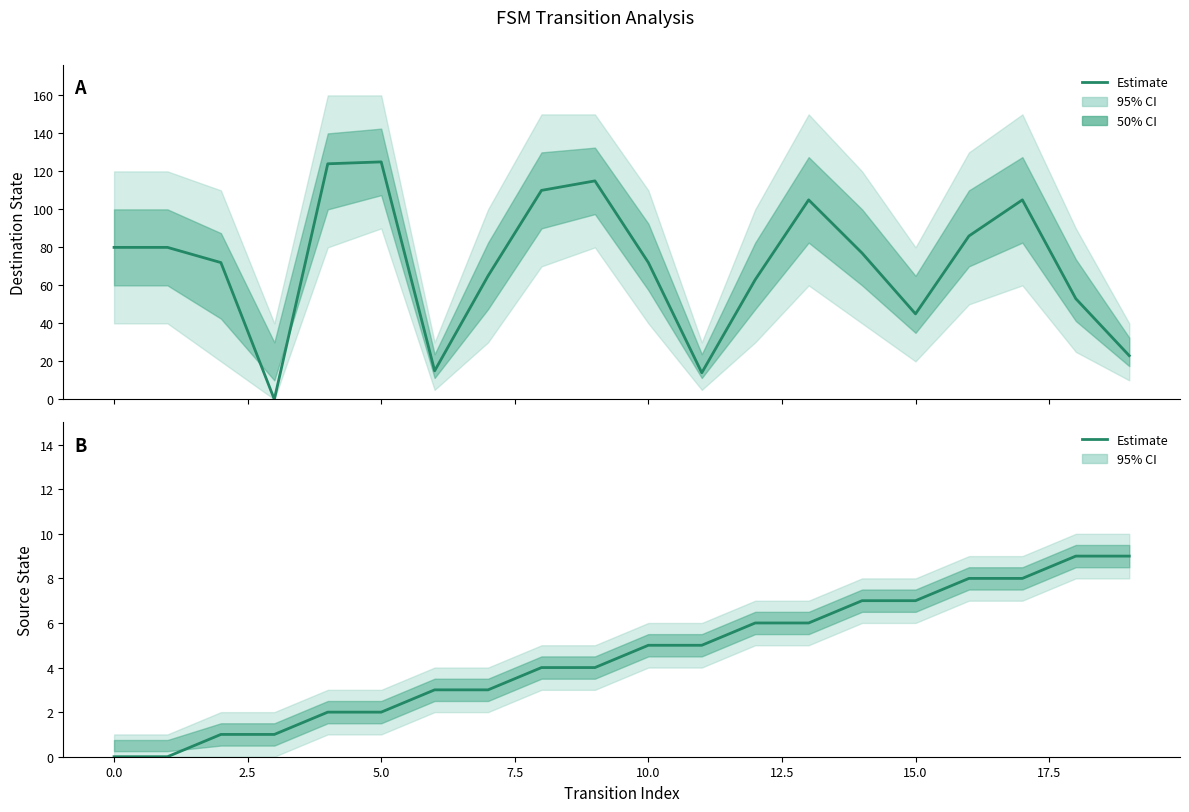

How many values are below 5?

10